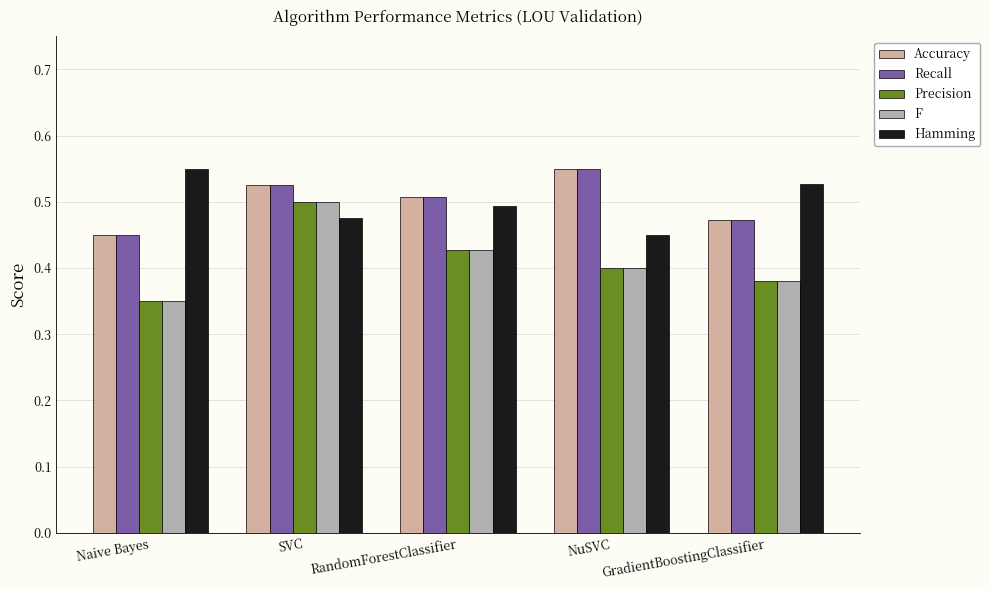

Are the bars grouped side by side (vs. stacked)?

Yes